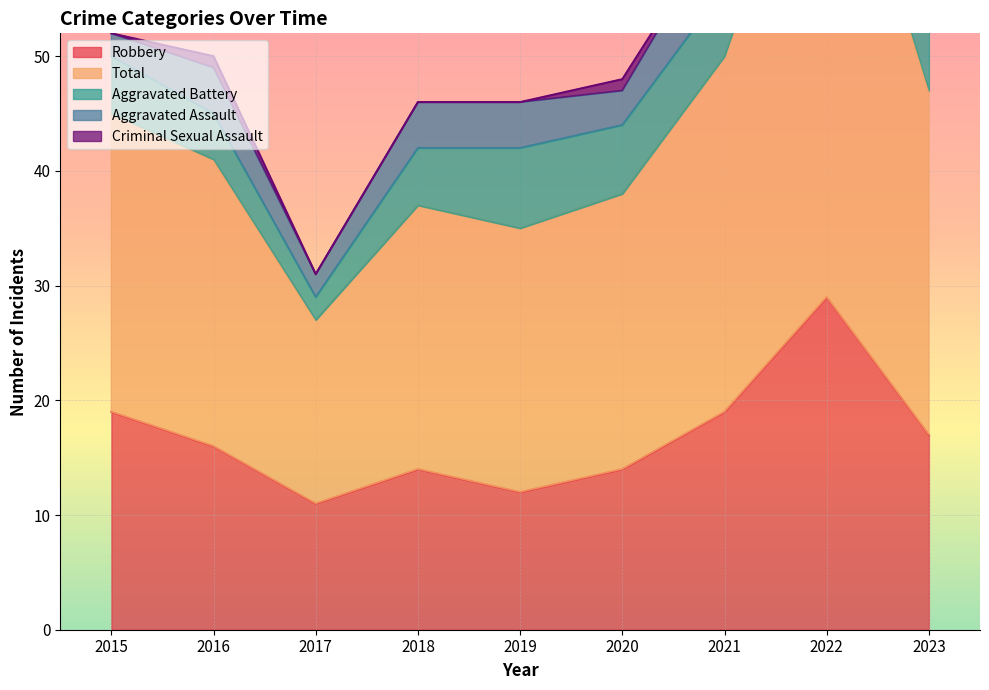

How many data points does each series have?

9